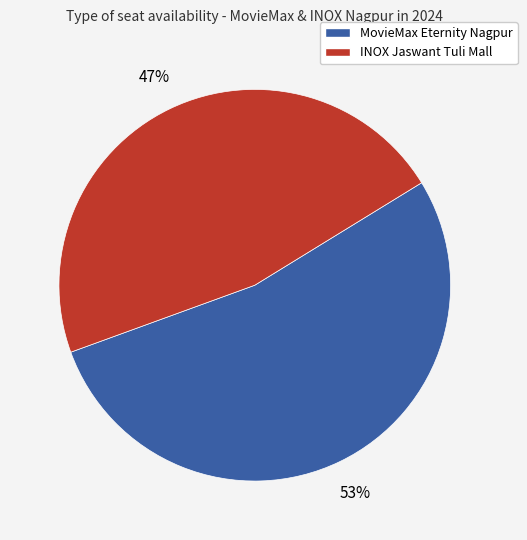

Does any single category account for the majority?

Yes